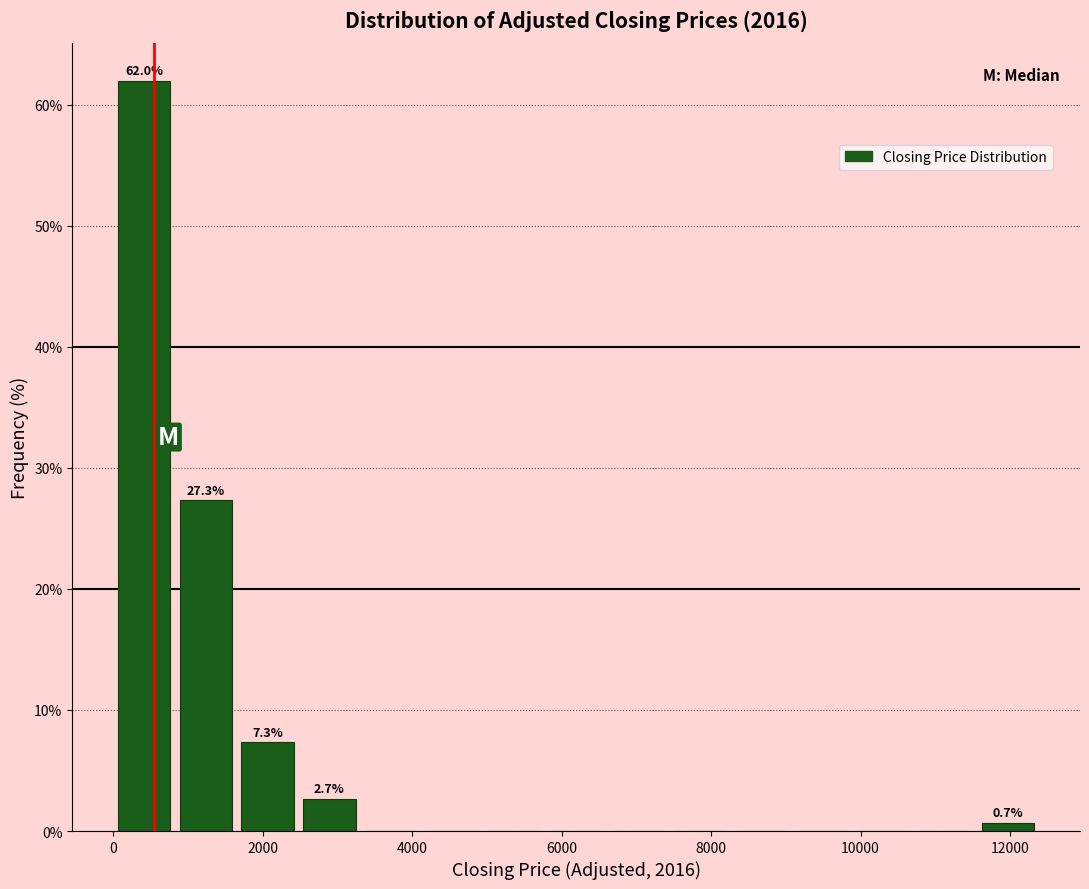

Over which range of the x-axis is the bar tallest?

0 to 800